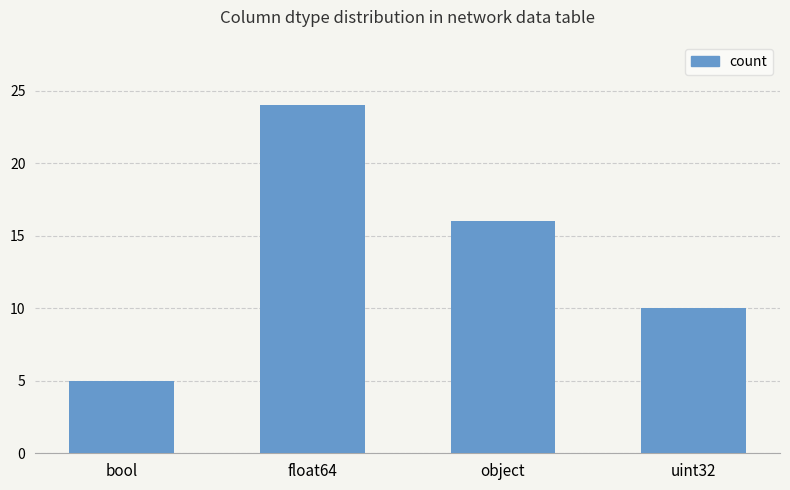

What is the ratio of the value at object to the value at float64?

0.7